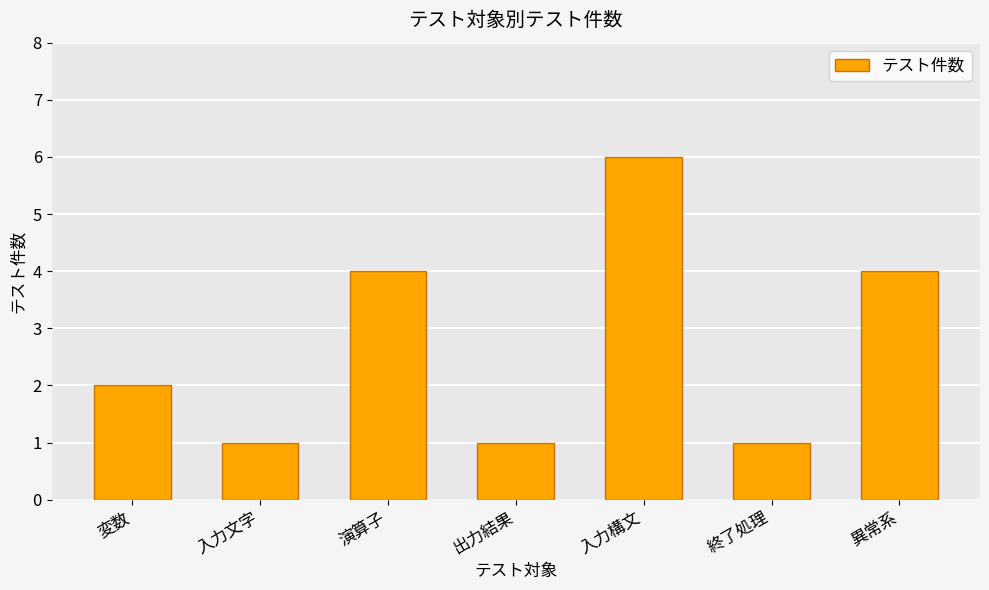

Does the chart contain any negative values?

No